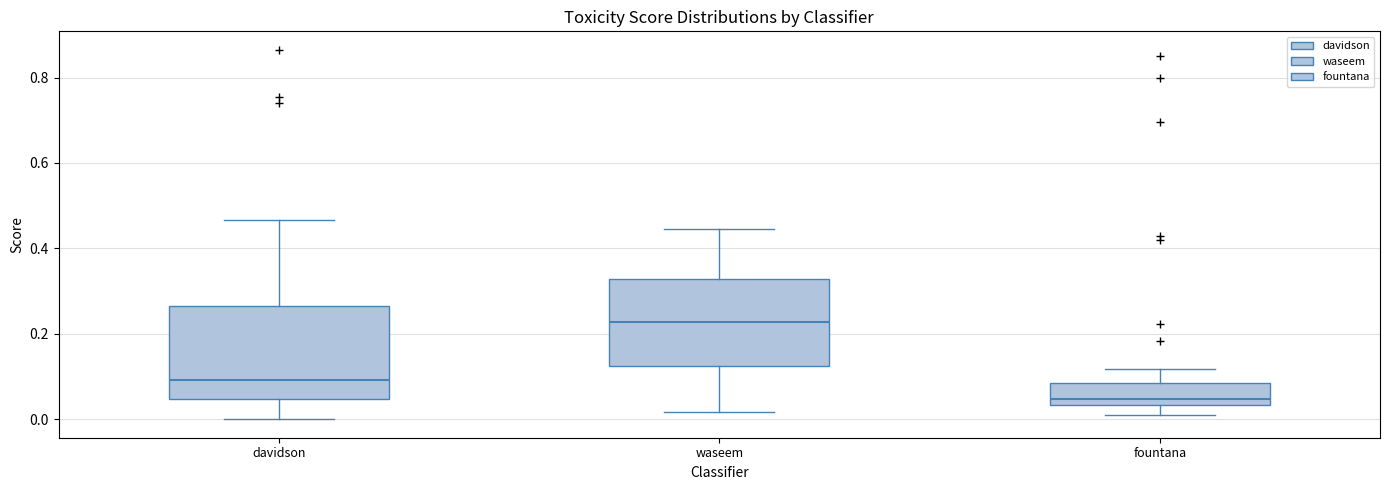

Which box's median line is the highest?

waseem